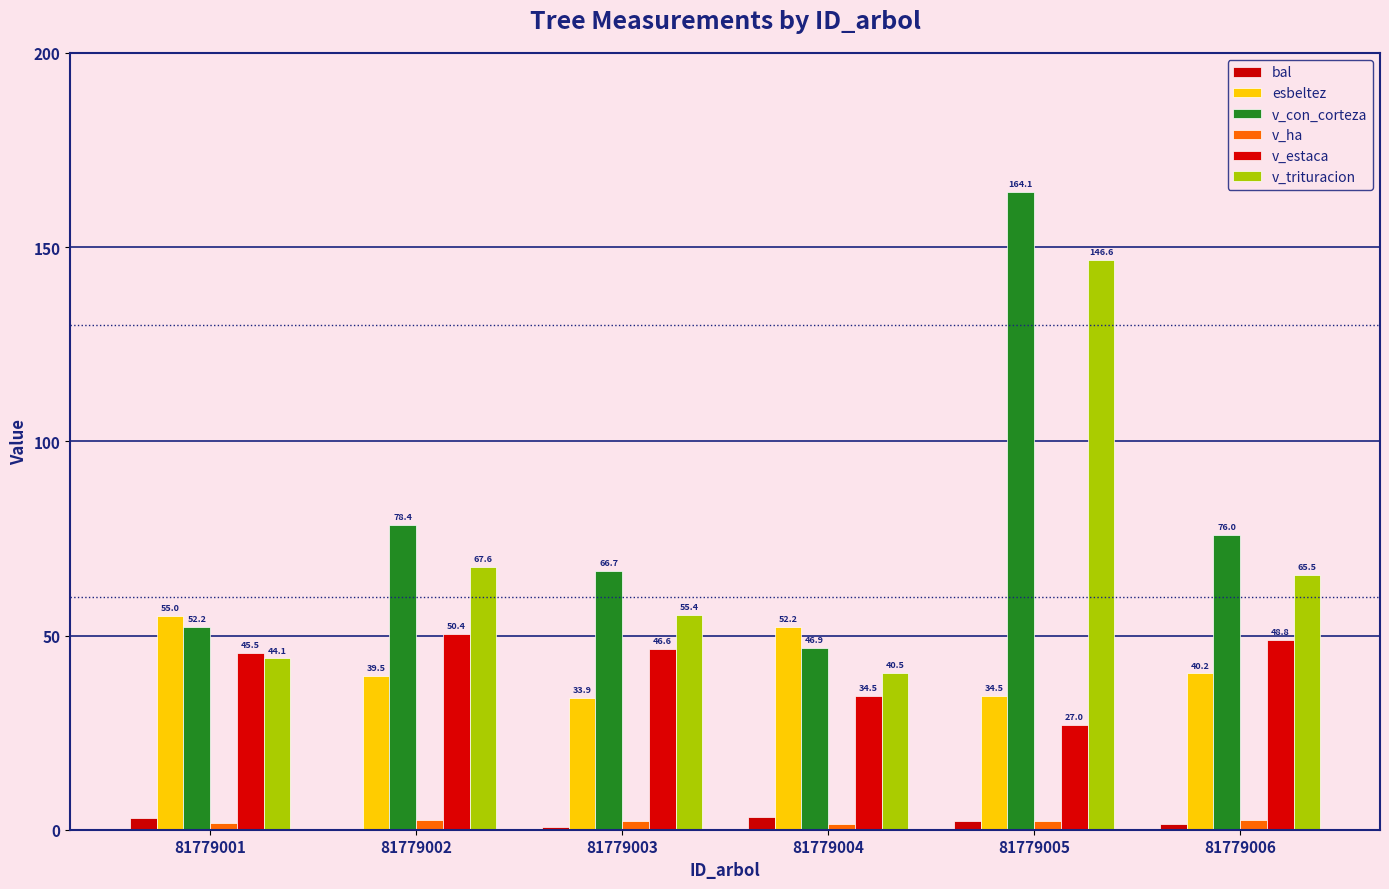

Which series has the widest spread of values?

v_con_corteza